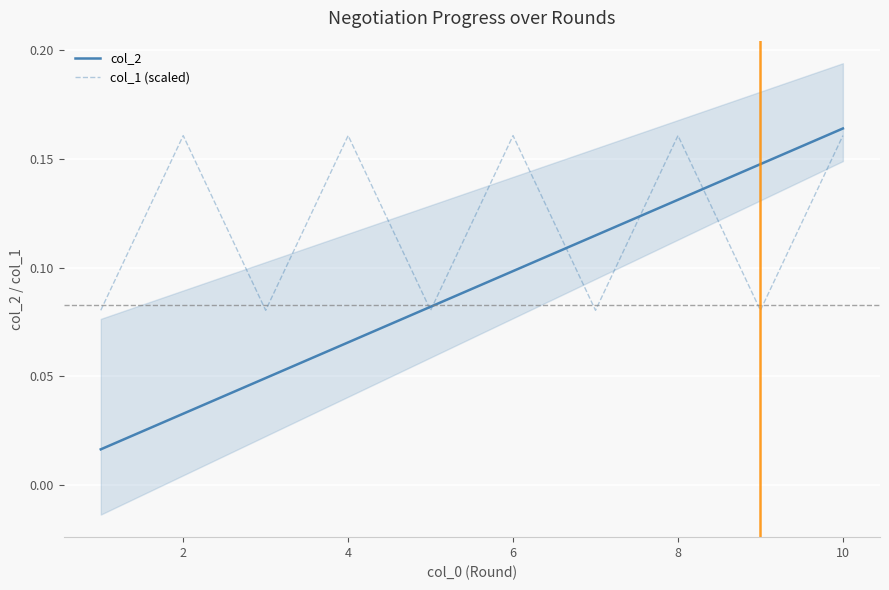

Is the value of col_2 at 6 greater than the value of col_1 (scaled) at 2?

No